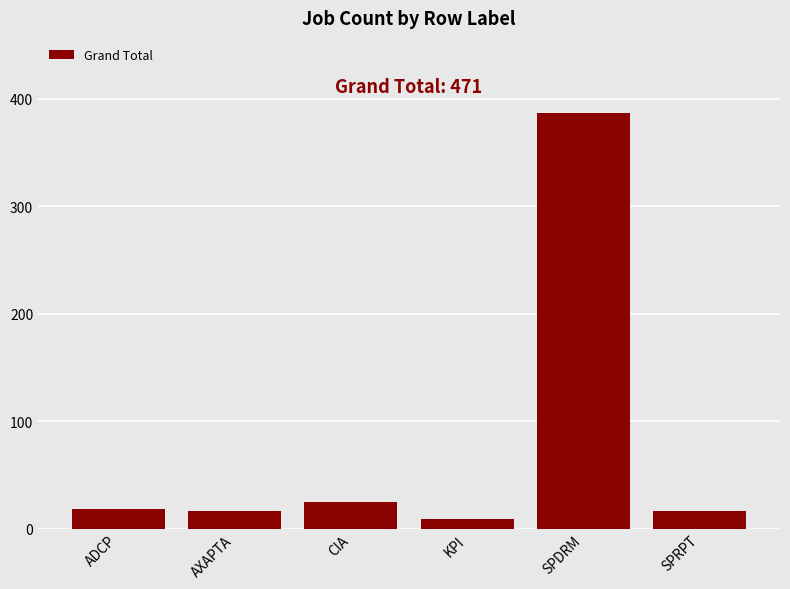

Reading left to right, extract all data points from this chart.

ADCP=18	AXAPTA=16	CIA=25	KPI=9	SPDRM=387	SPRPT=16